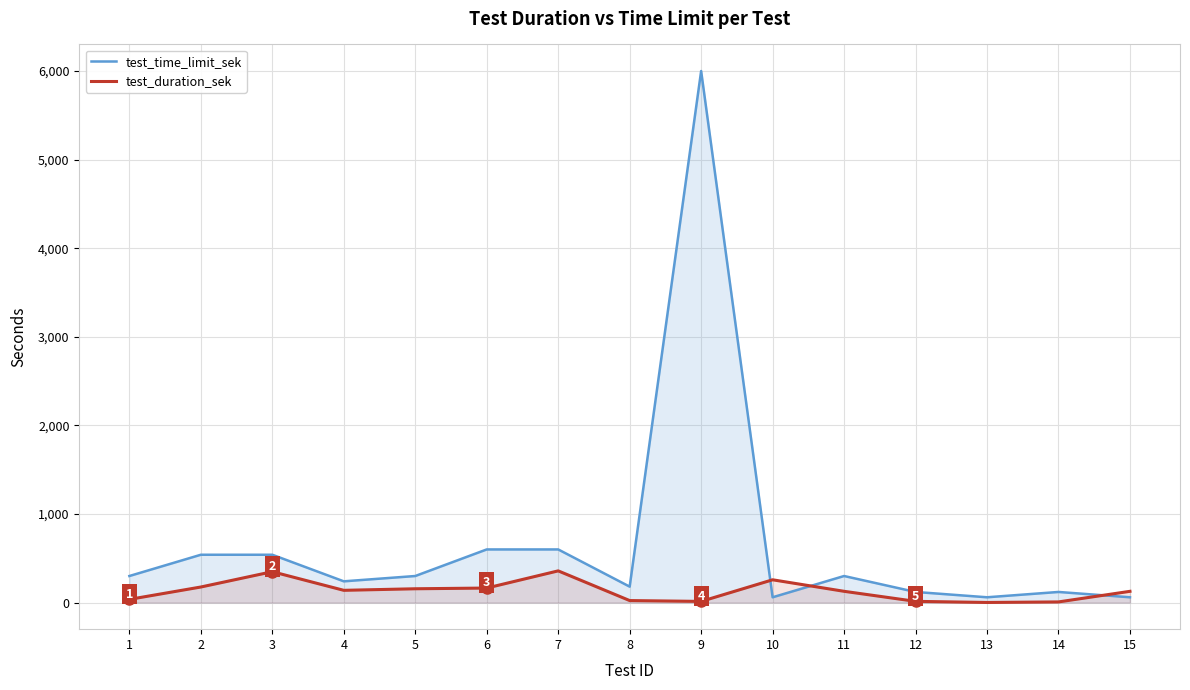

Rank the series at 5 from highest to lowest value.

test_time_limit_sek, test_duration_sek